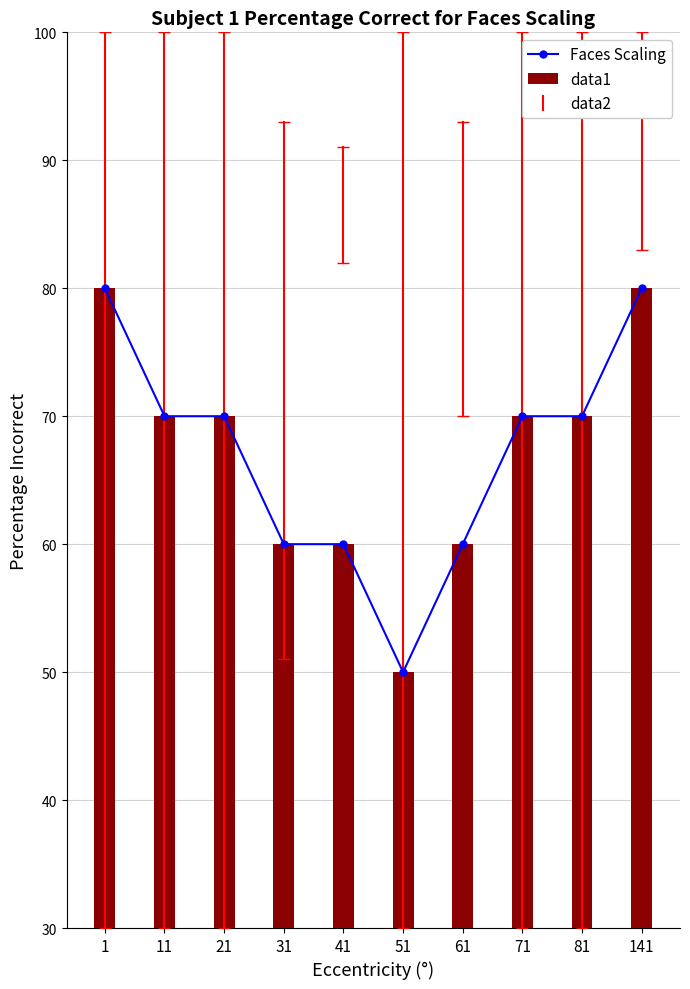

Does the chart contain stacked bars?

No